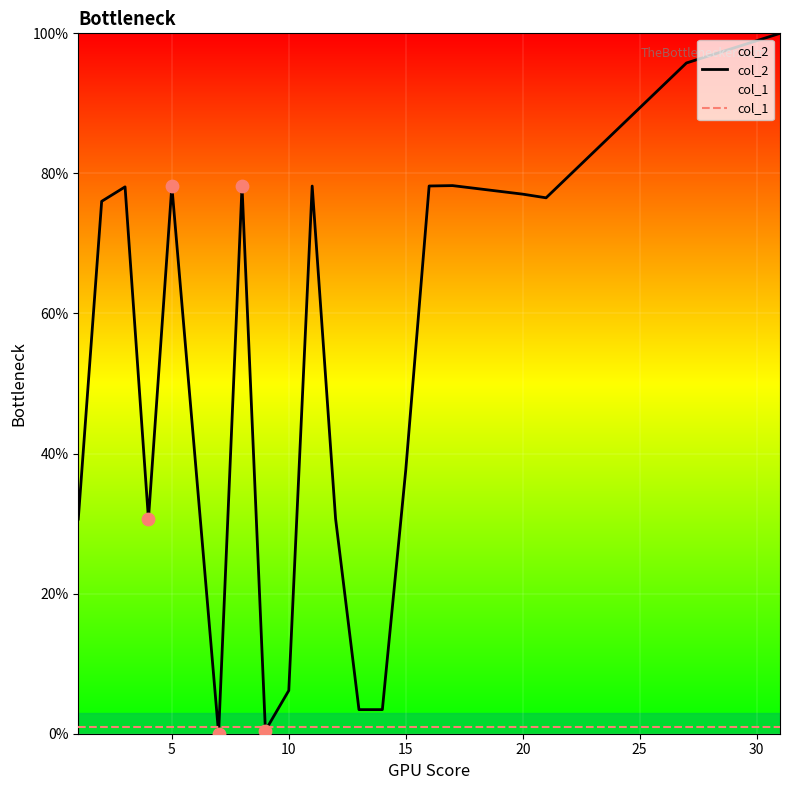

Which series has the largest total across all categories?

col_2